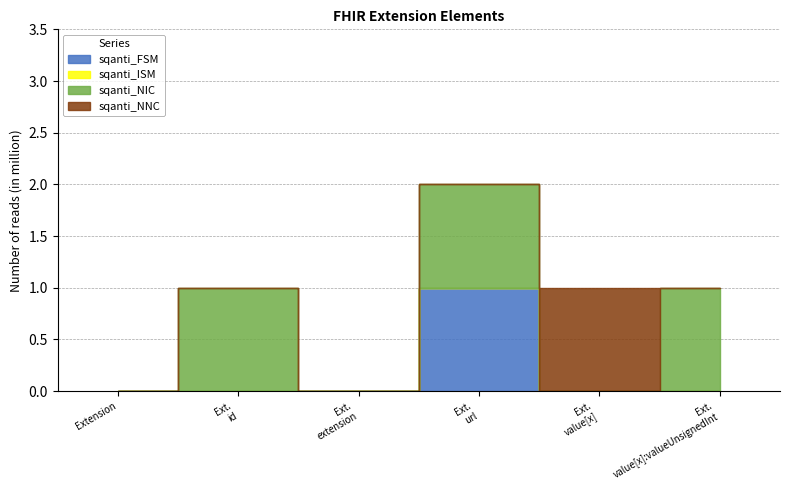

Rank the series at Extension.value[x]:valueUnsignedInt from highest to lowest value.

sqanti_NIC, sqanti_FSM, sqanti_ISM, sqanti_NNC